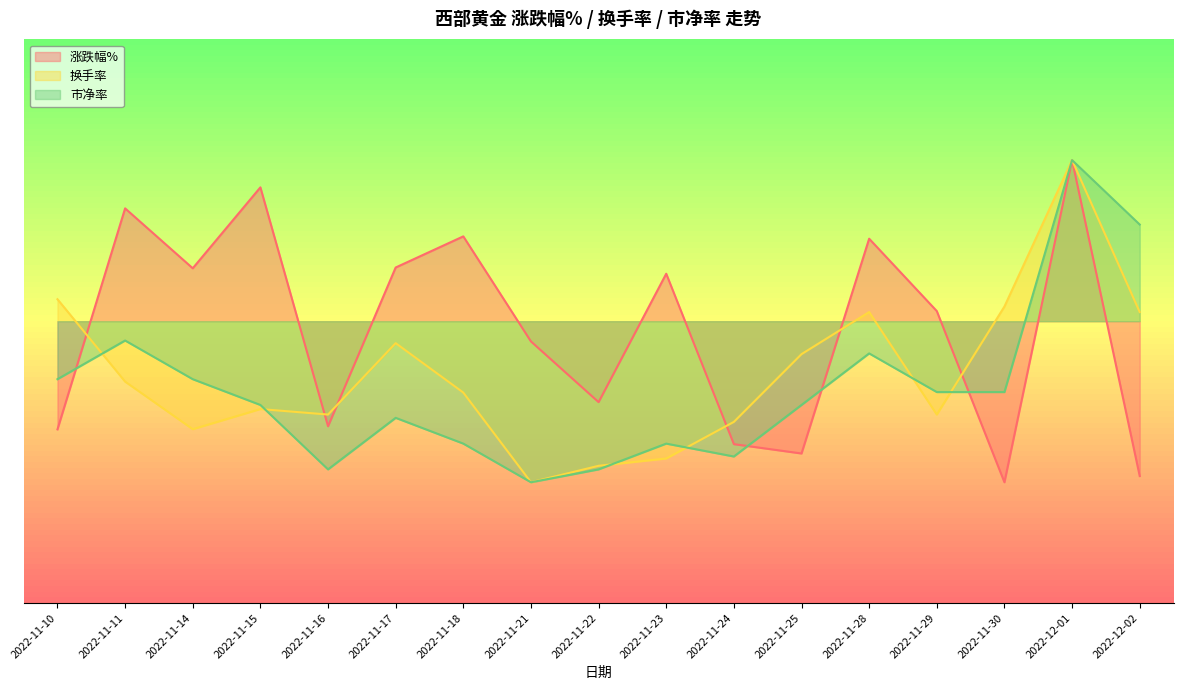

Rank the categories by 市净率 value from lowest to highest.

2022-11-21, 2022-11-16, 2022-11-22, 2022-11-24, 2022-11-18, 2022-11-23, 2022-11-17, 2022-11-15, 2022-11-25, 2022-11-29, 2022-11-30, 2022-11-10, 2022-11-14, 2022-11-28, 2022-11-11, 2022-12-02, 2022-12-01